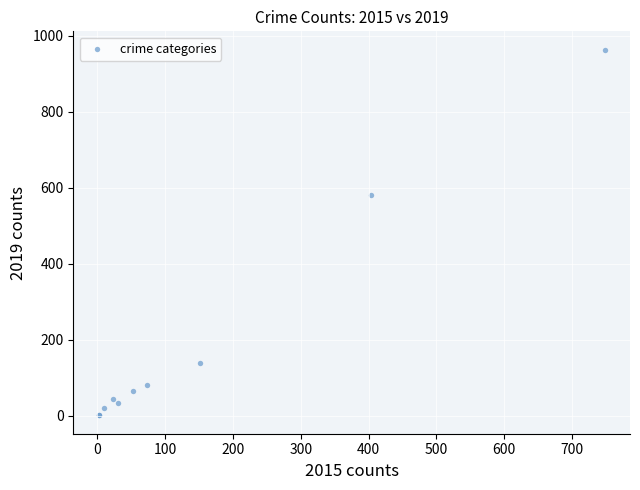

What Y value in the scatter plot is closest to 482?

580